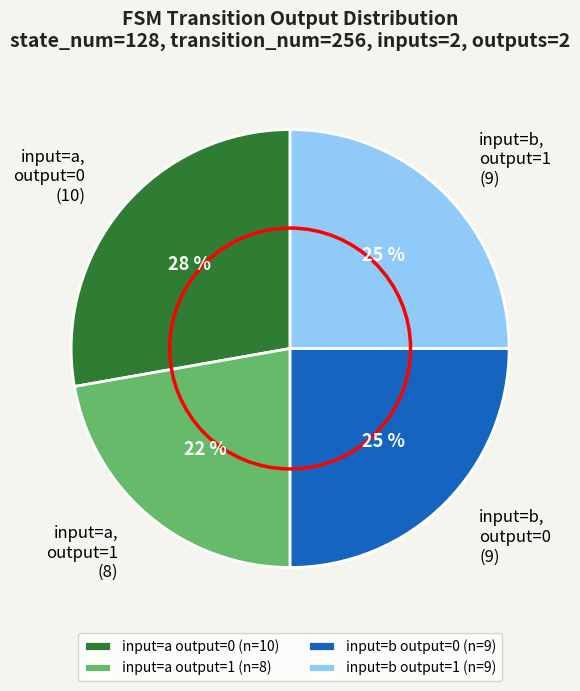

Combined, do input=b output=1 (n=9) and input=a output=1 (n=8) account for over 50%?

No